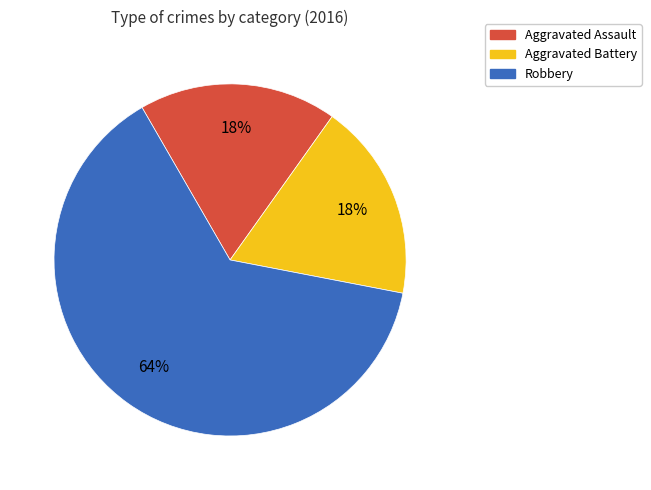

Does any single category account for the majority?

Yes